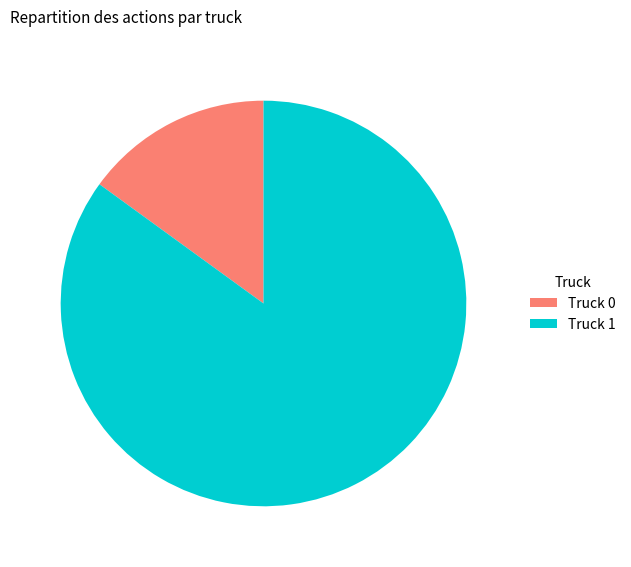

Rank the categories by value from highest to lowest.

Truck 1, Truck 0